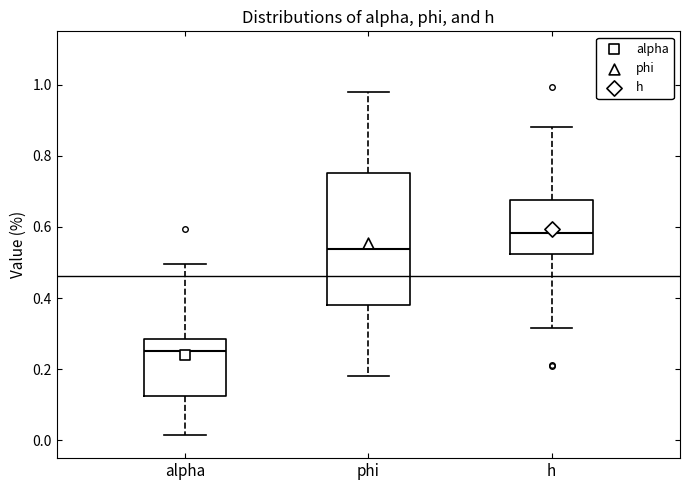

Where does the upper whisker of the box for phi end on the y-axis? The values are not printed on the chart, so give them approximately, as read against the axis.

0.98